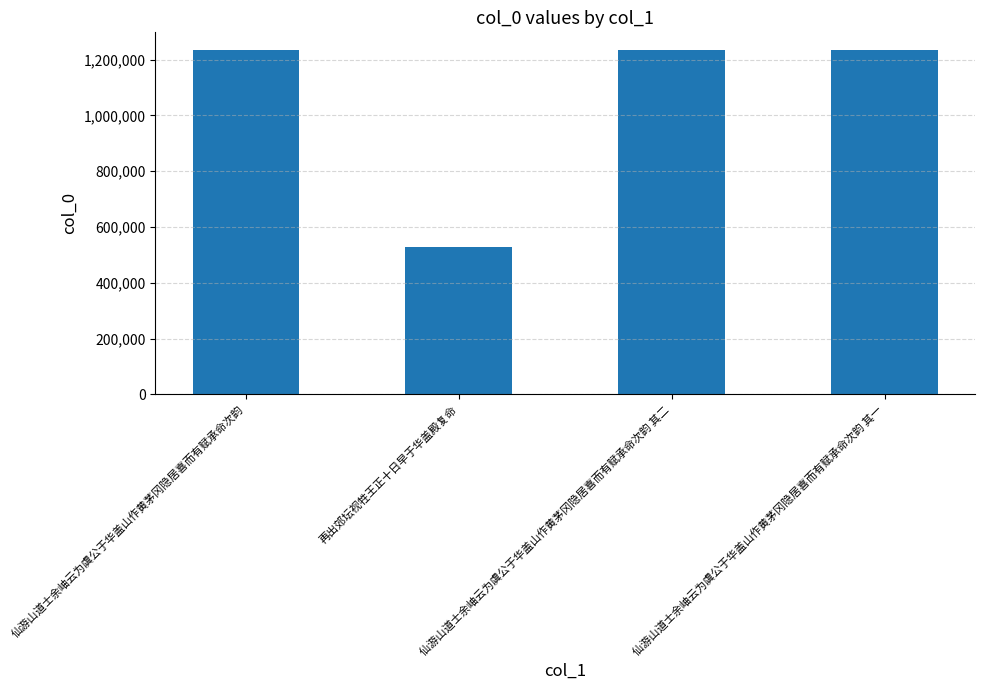

What is the change in value from 再出郊坛视牲王正十日早于华盖殿复命 to 仙游山道士余岫云为虞公于华盖山作黄茅冈隐居喜而有赋承命次韵 其二?

+705781